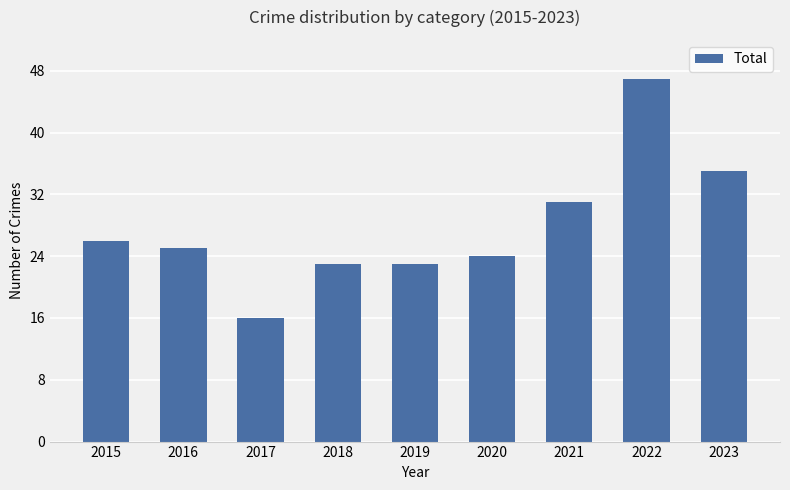

How many series are shown in this chart?

1